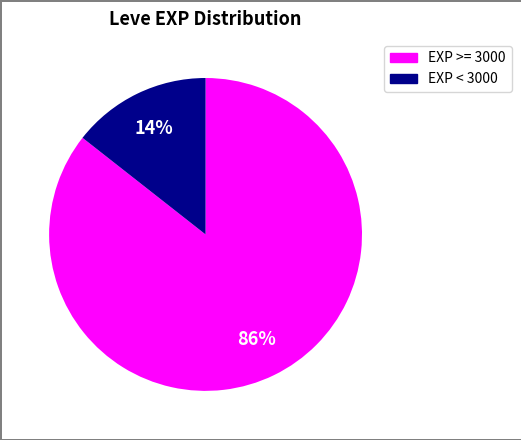

Does any single category account for the majority?

Yes